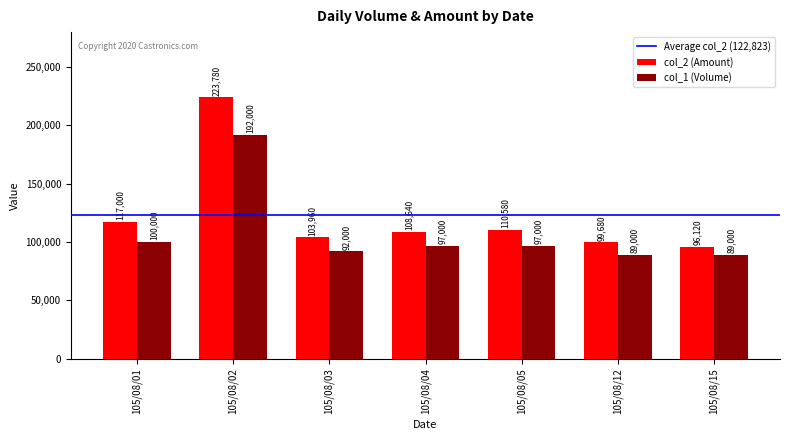

Which series changed the most between 105/08/01 and 105/08/02?

col_2 (Amount)